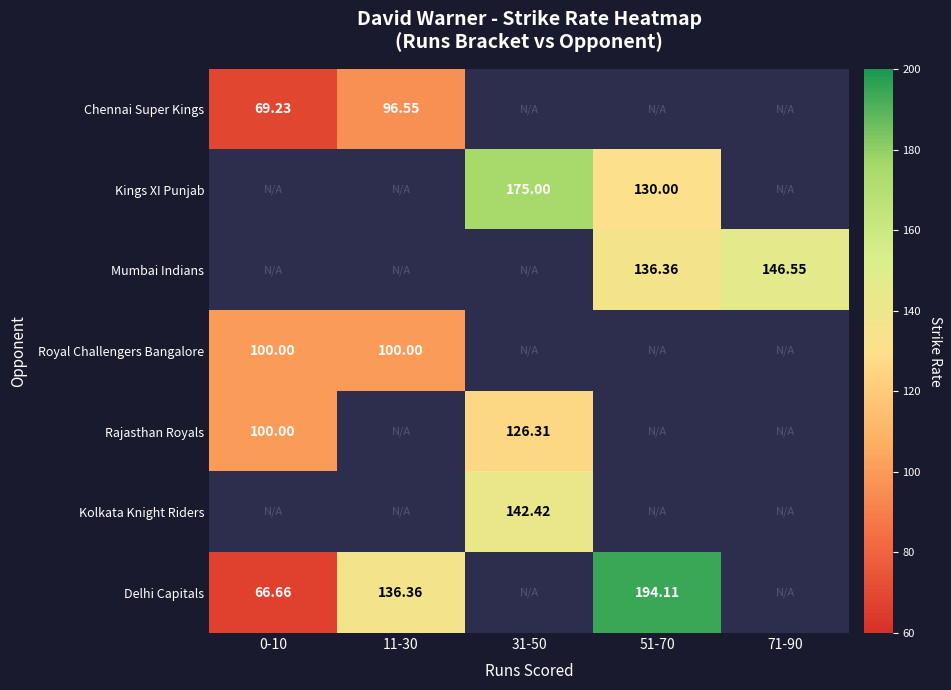

What is the difference between the Delhi Capitals values at 71-90 and 11-30?

136.4